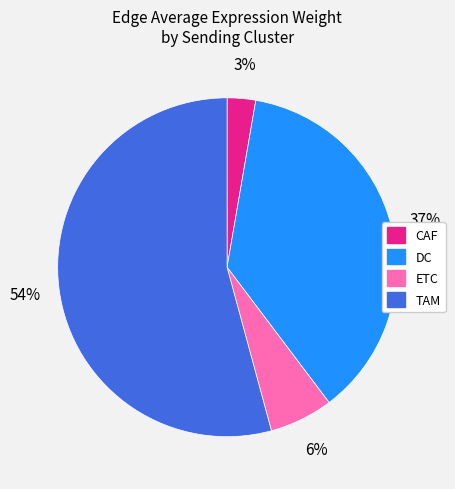

Is it true that DC is 37% of the pie?

True